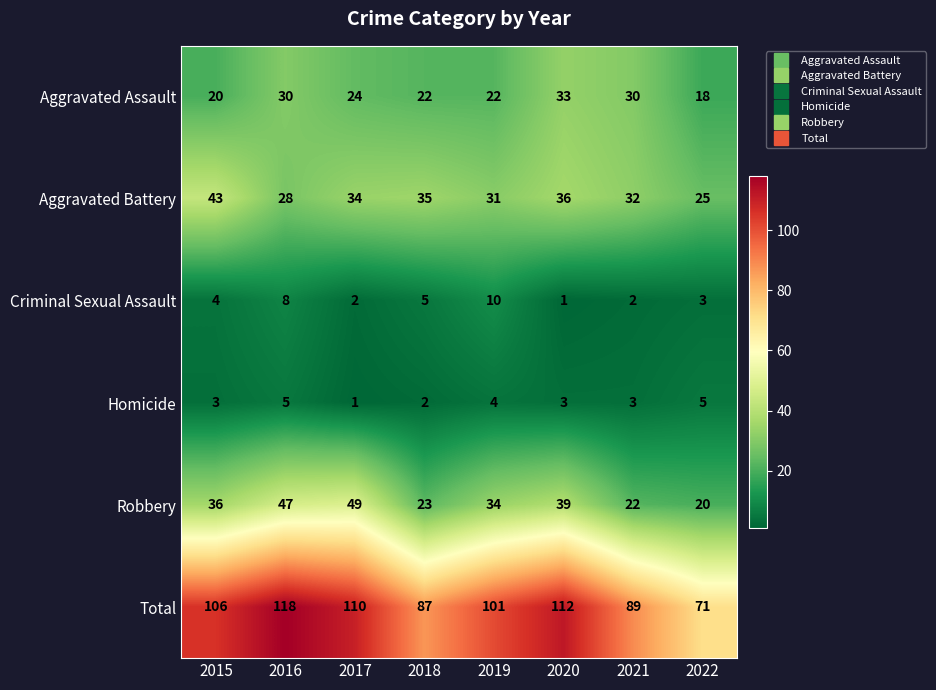

What is the difference between the second highest and second lowest values in the Robbery series?

25